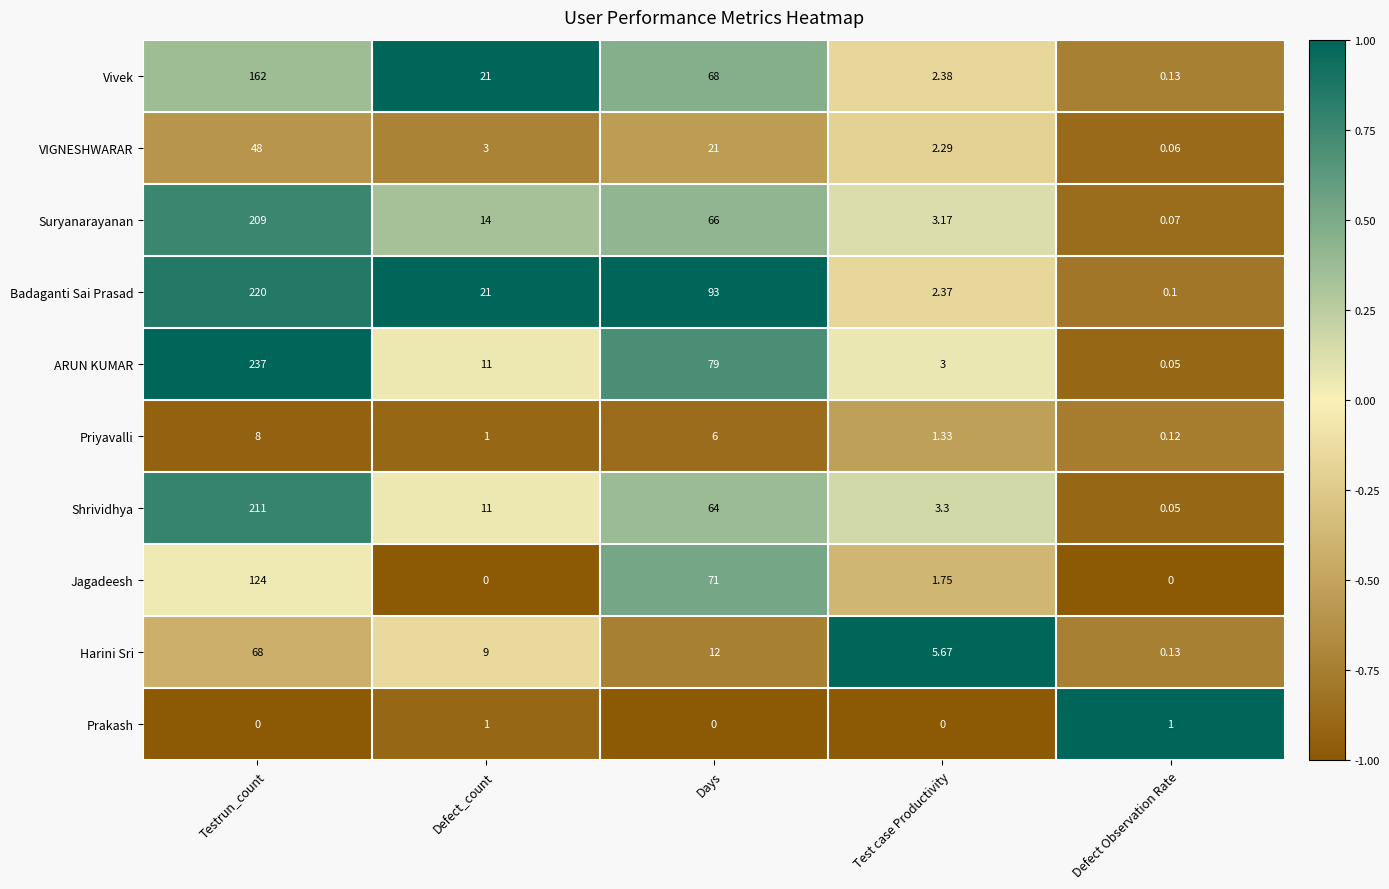

Which series changed the most between Defect_count and Test case Productivity?

Badaganti Sai Prasad